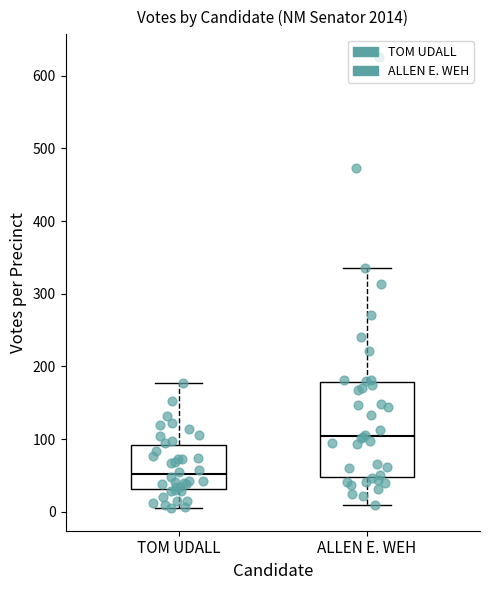

Where does the median line of the box for ALLEN E. WEH sit on the y-axis? The values are not printed on the chart, so give them approximately, as read against the axis.

100